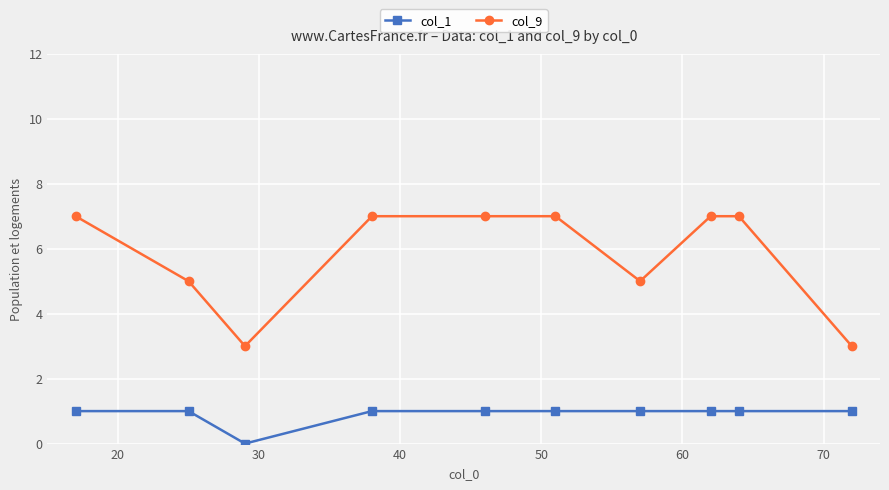

Reading right to left, transcribe all the data shown in this chart.

col_1: 1	1	1	1	1	1	1	0	1	1
col_9: 3	7	7	5	7	7	7	3	5	7